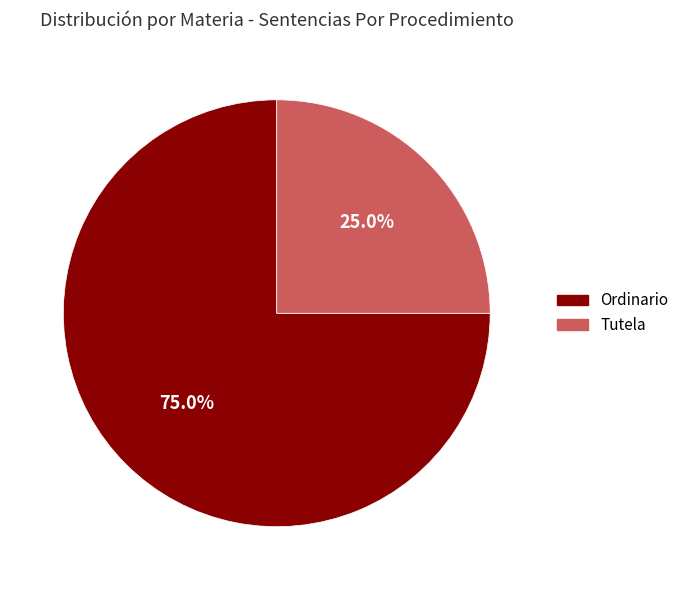

How many slices are in this pie chart?

2